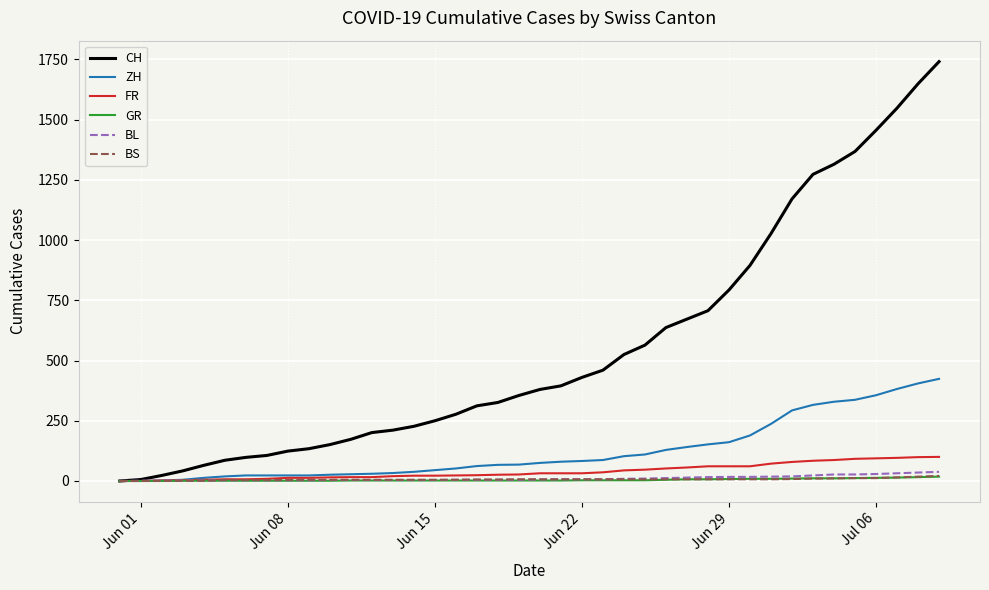

Which series has the largest range (max minus min)?

CH